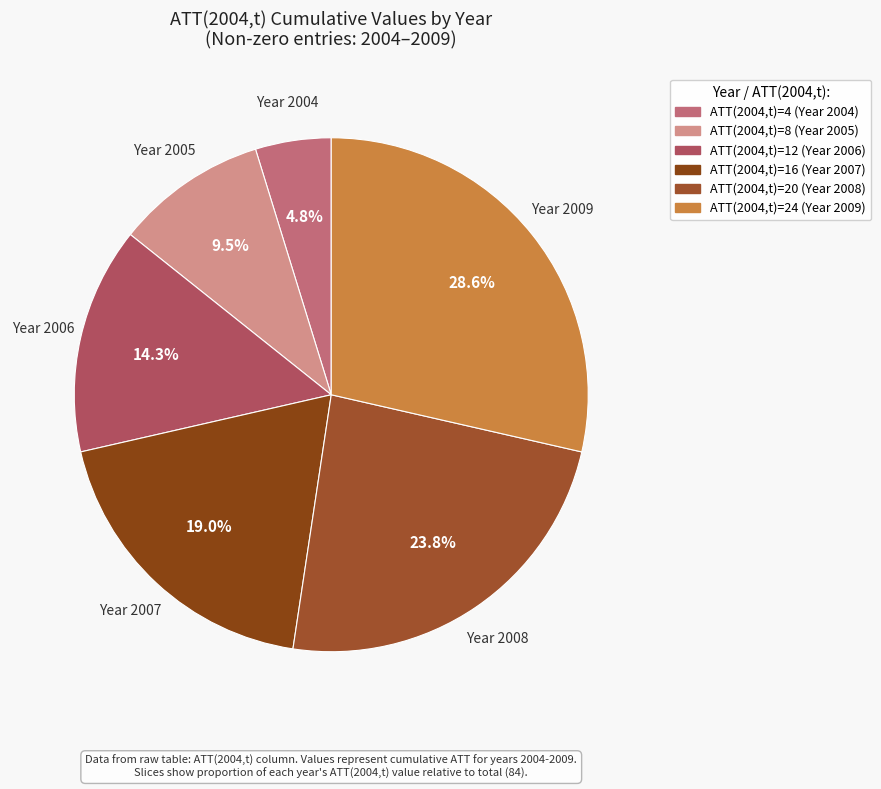

How many slices are in this pie chart?

6